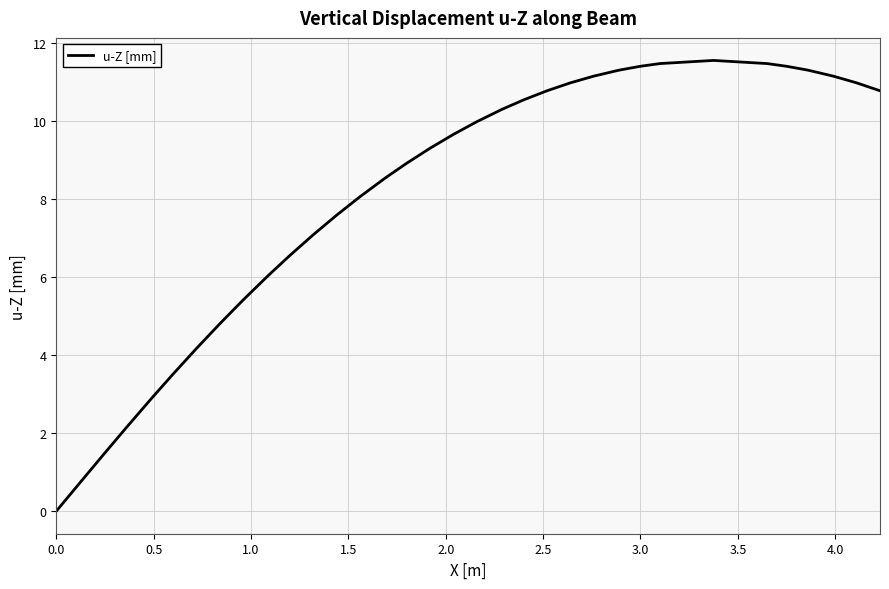

What is the difference between the maximum and minimum values?

11.6